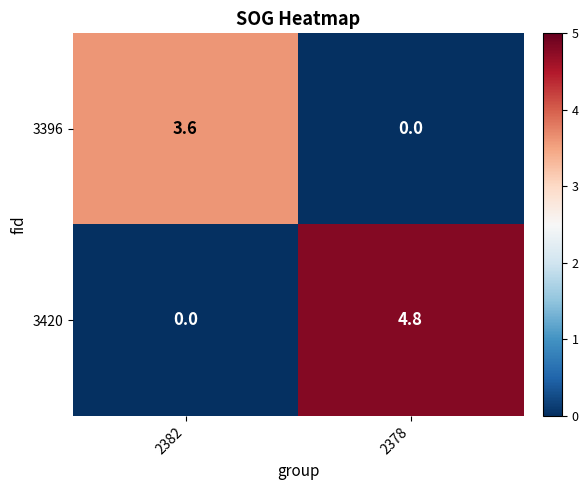

The value of 3420 at 2378 is 6.7. True or false?

False